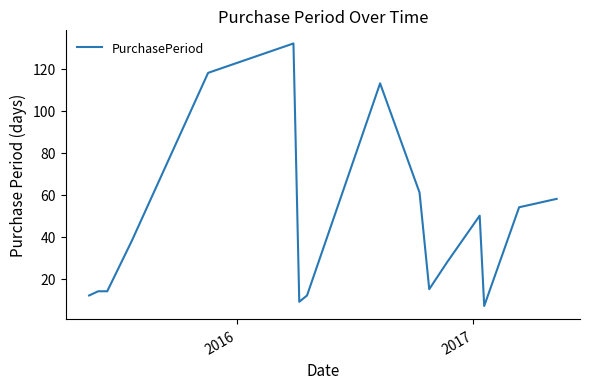

What is the maximum value shown in the chart?

132